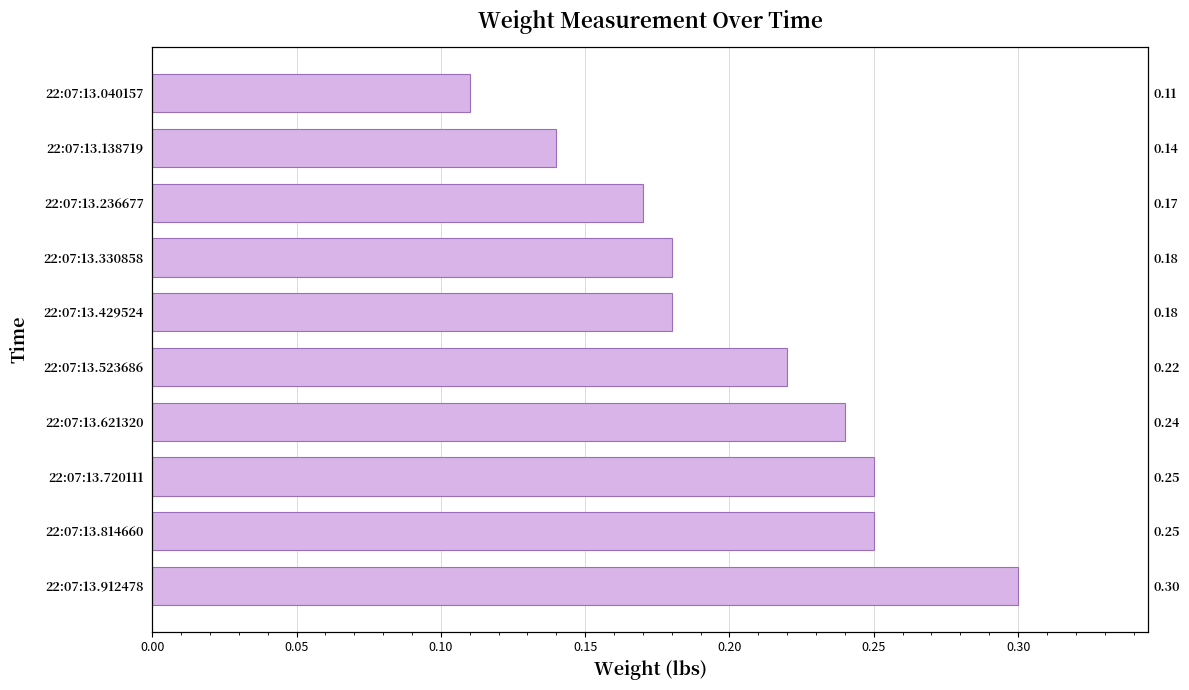

What is the difference between the maximum and second lowest values?

0.2